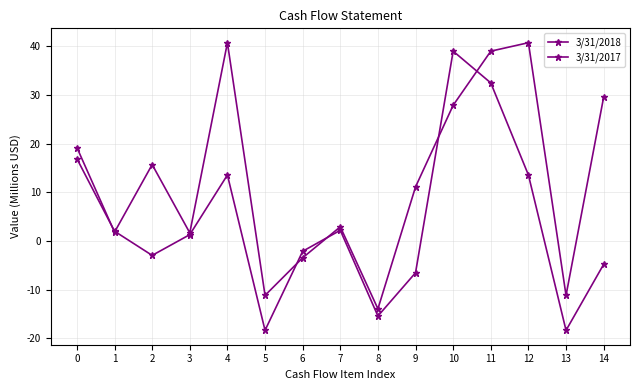

At which category does 3/31/2017 reach its first local valley?

1